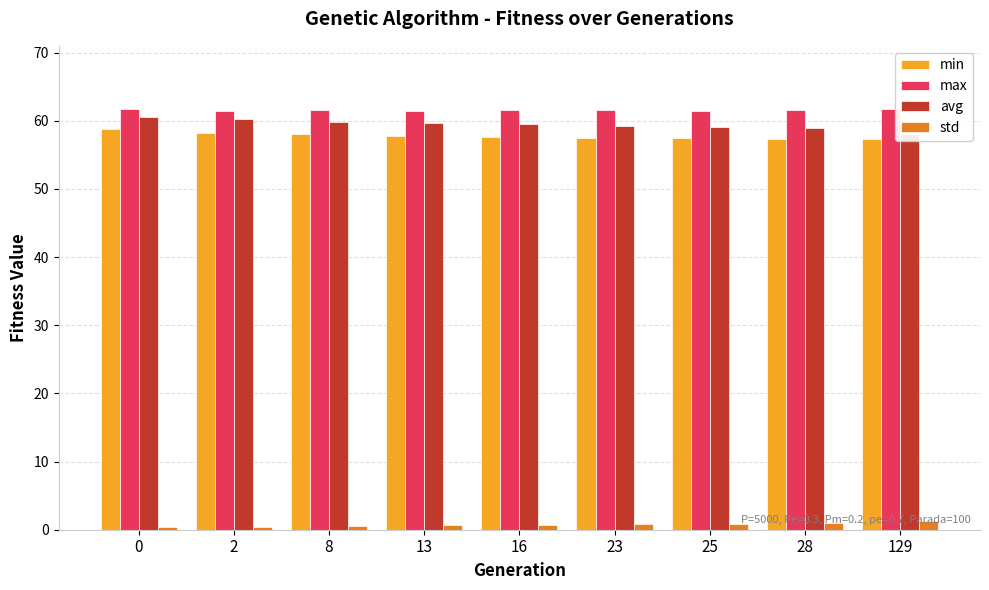

True or false: std has a value of 0.7 at 0.

False